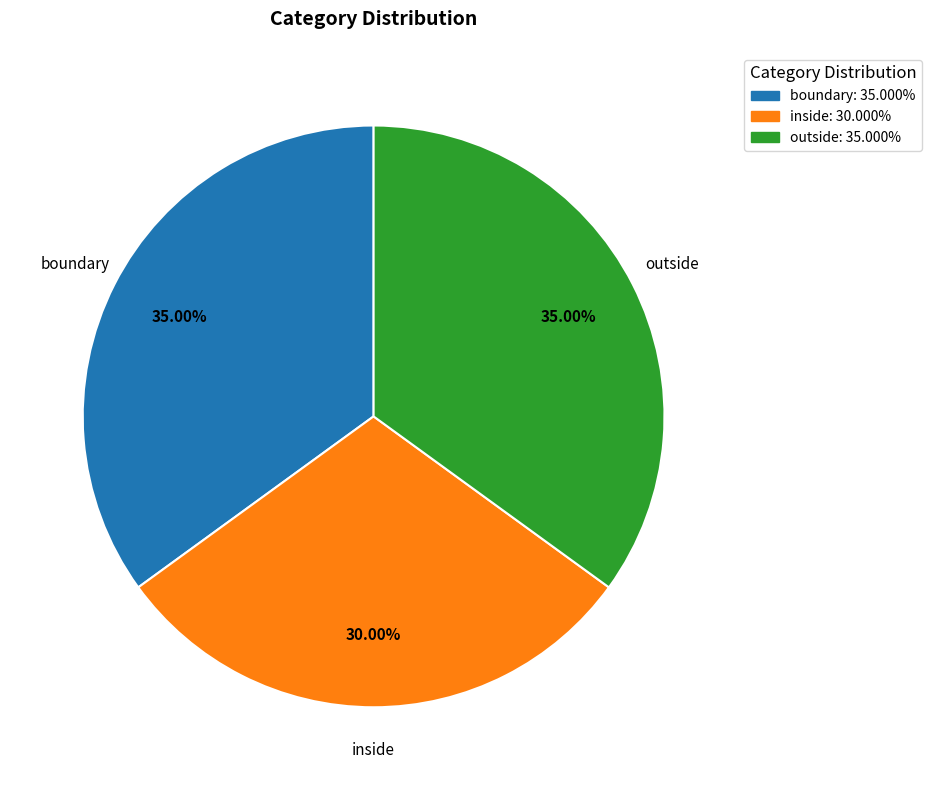

What is the ratio of the value at outside to the value at inside?

1.2